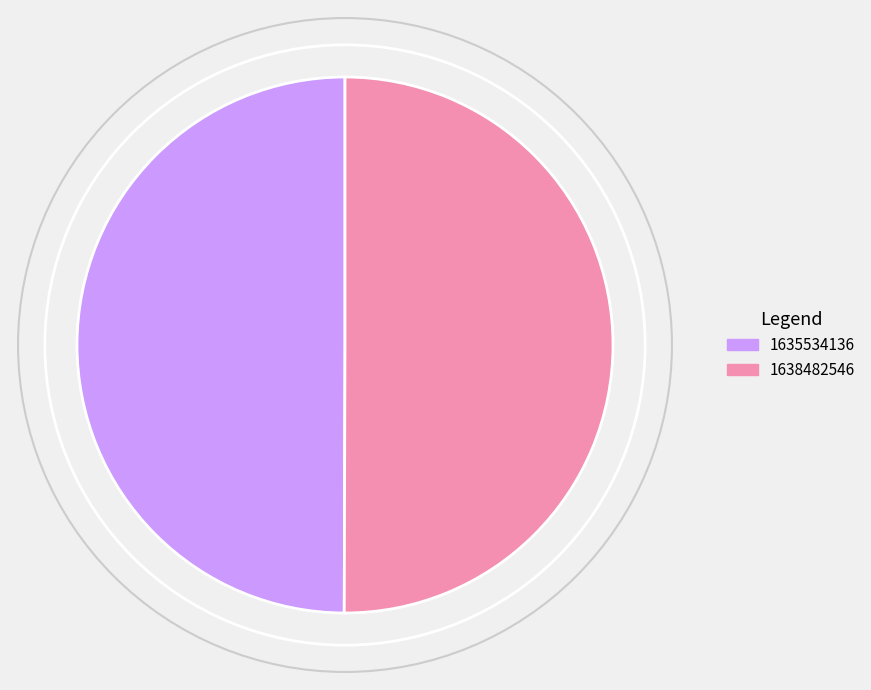

Do 1638482546 and 1635534136 together represent more than half of the pie?

Yes